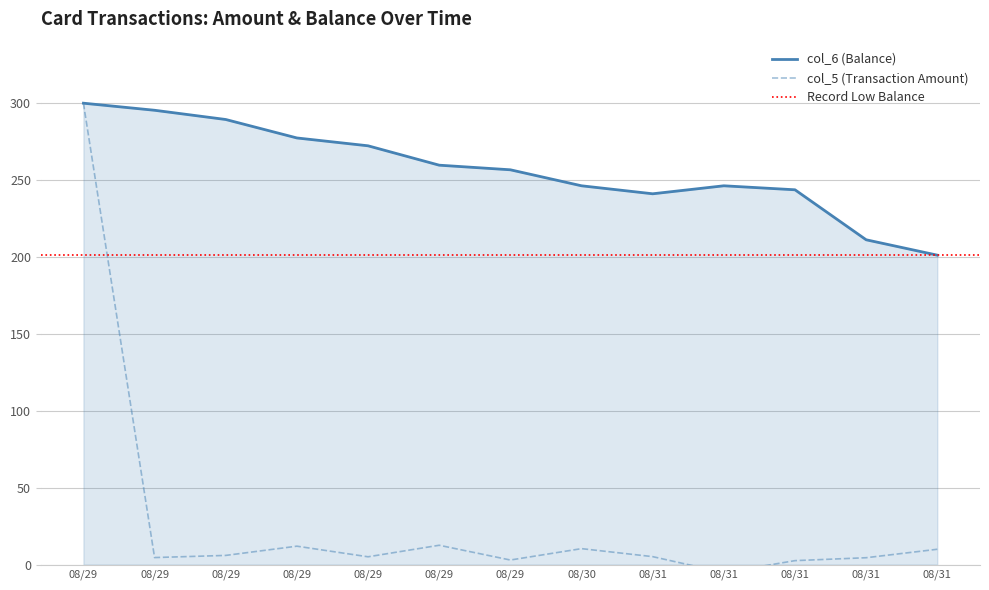

What is the maximum value shown in the chart?

300.0